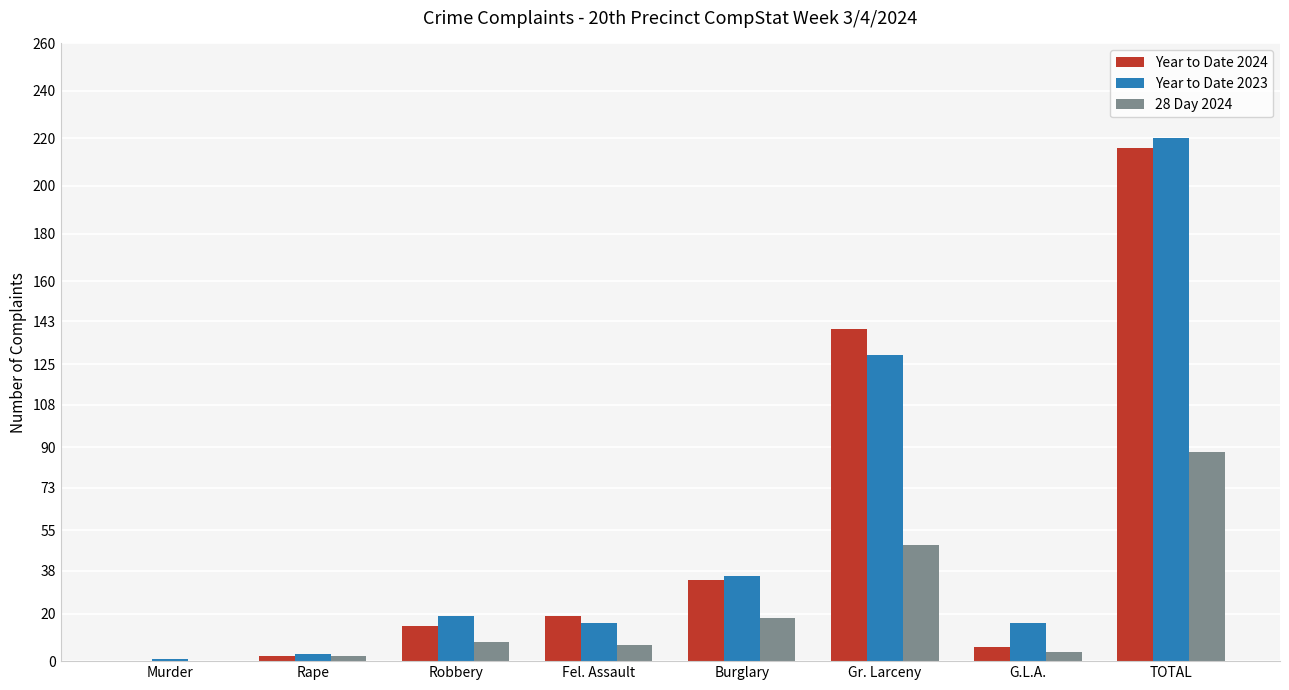

True or false: Year to Date 2024 has a value of 19 at Fel. Assault.

True